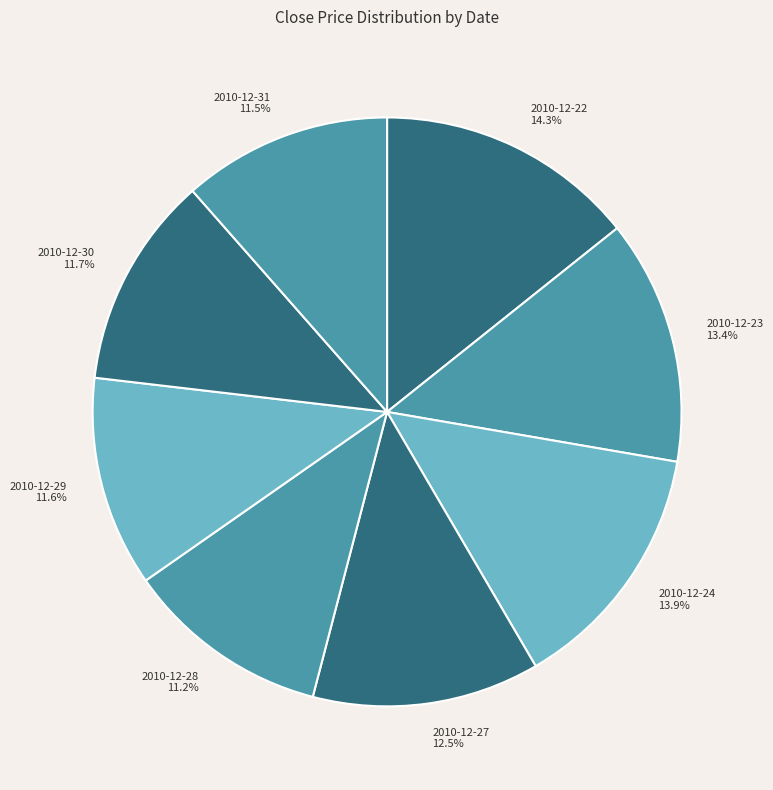

To the nearest percent, what portion does 2010-12-28 represent?

11%